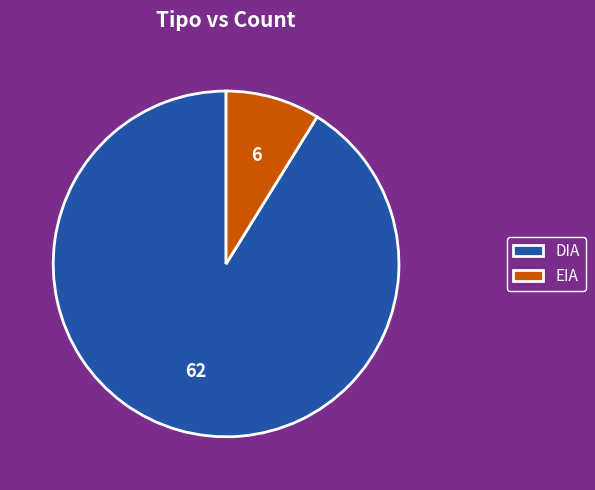

Rank the categories by value from highest to lowest.

DIA, EIA